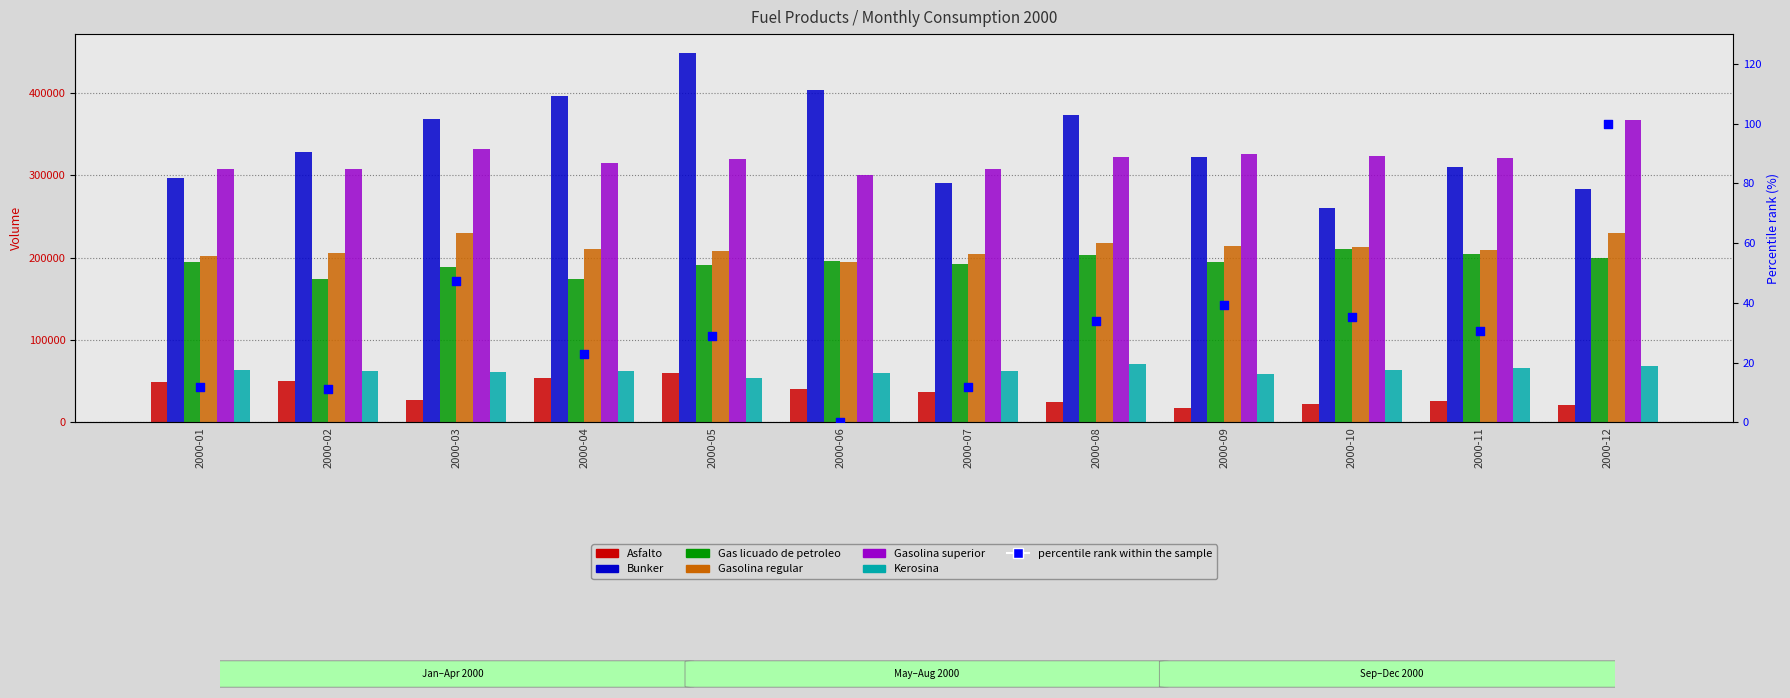

Which series contains the lowest Y value?

Asfalto